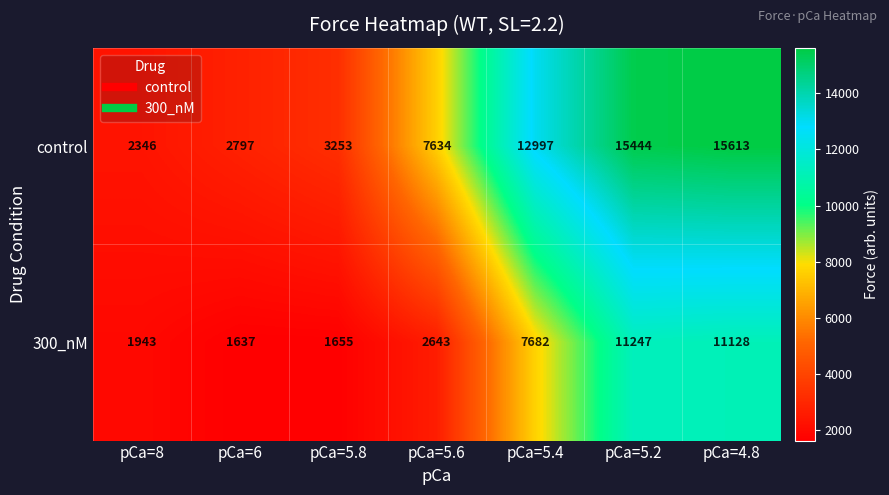

What is the maximum value shown in the chart?

15613